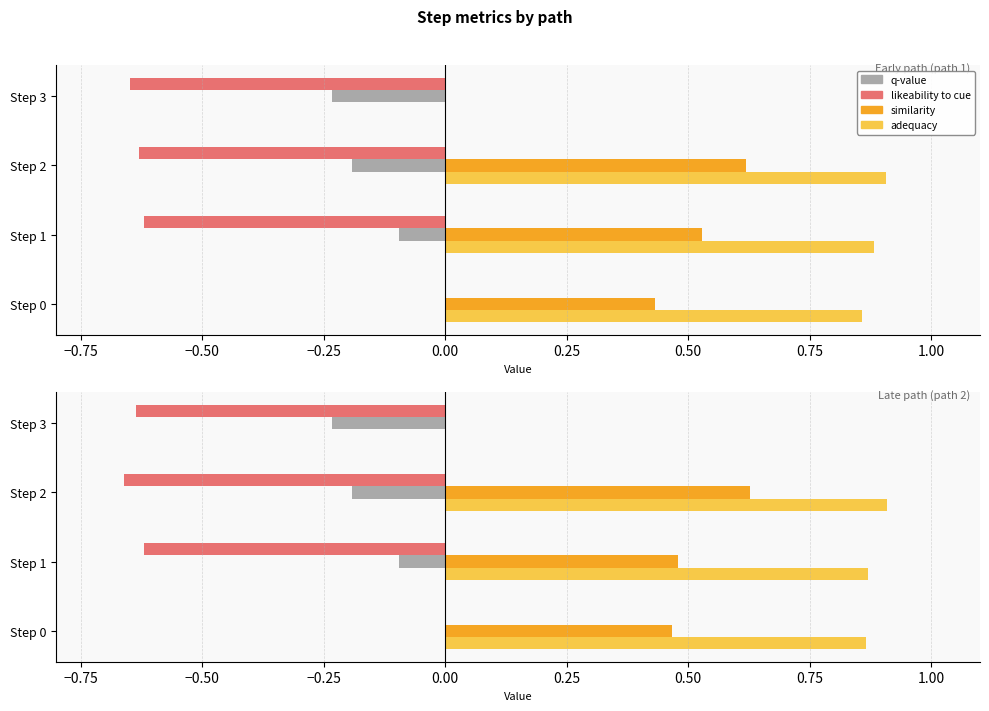

Are the bars grouped side by side (vs. stacked)?

Yes